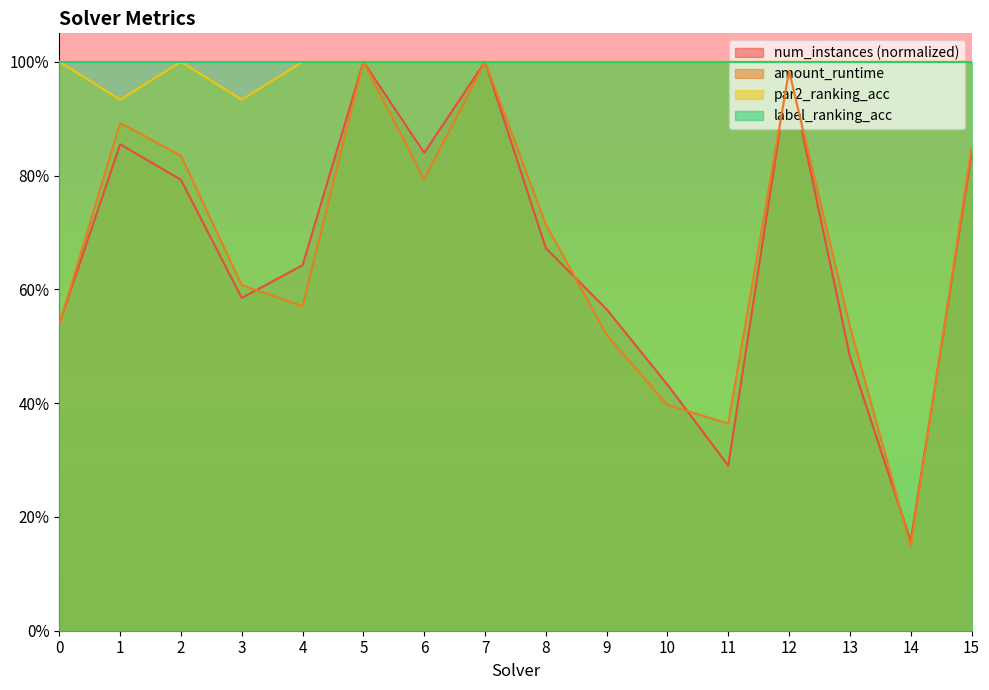

Which has a higher value, 14 or 7?

7